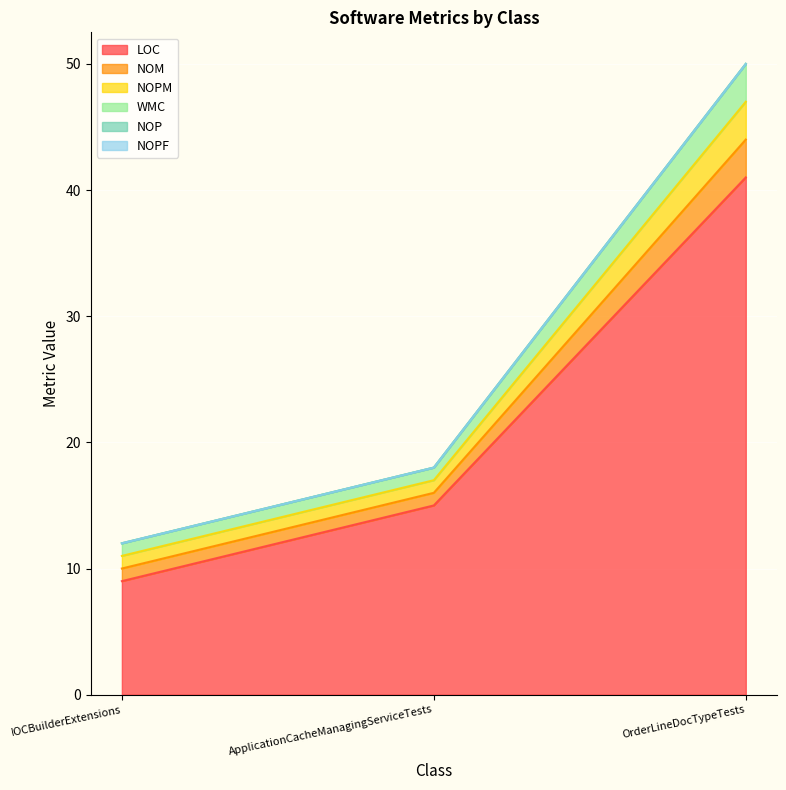

What value does the LOC series have at OrderLineDocTypeTests, to the nearest 10?

40